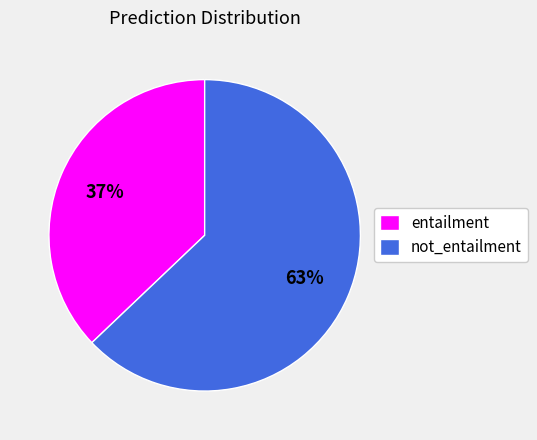

Does not_entailment represent more than half of the total?

Yes